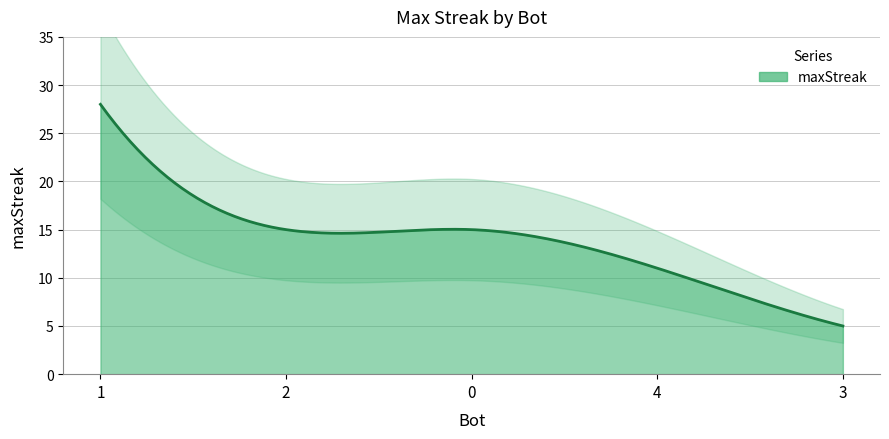

Does the chart display data point markers on the line(s)?

No